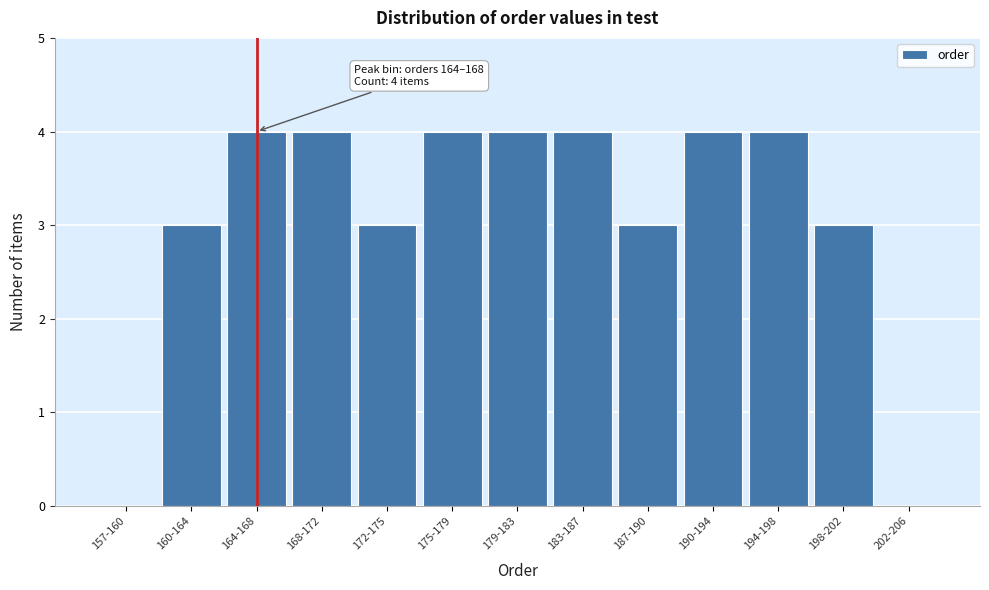

Reading right to left, list all the values displayed in this chart.

202-206=0	198-202=3	194-198=4	190-194=4	187-190=3	183-187=4	179-183=4	175-179=4	172-175=3	168-172=4	164-168=4	160-164=3	157-160=0